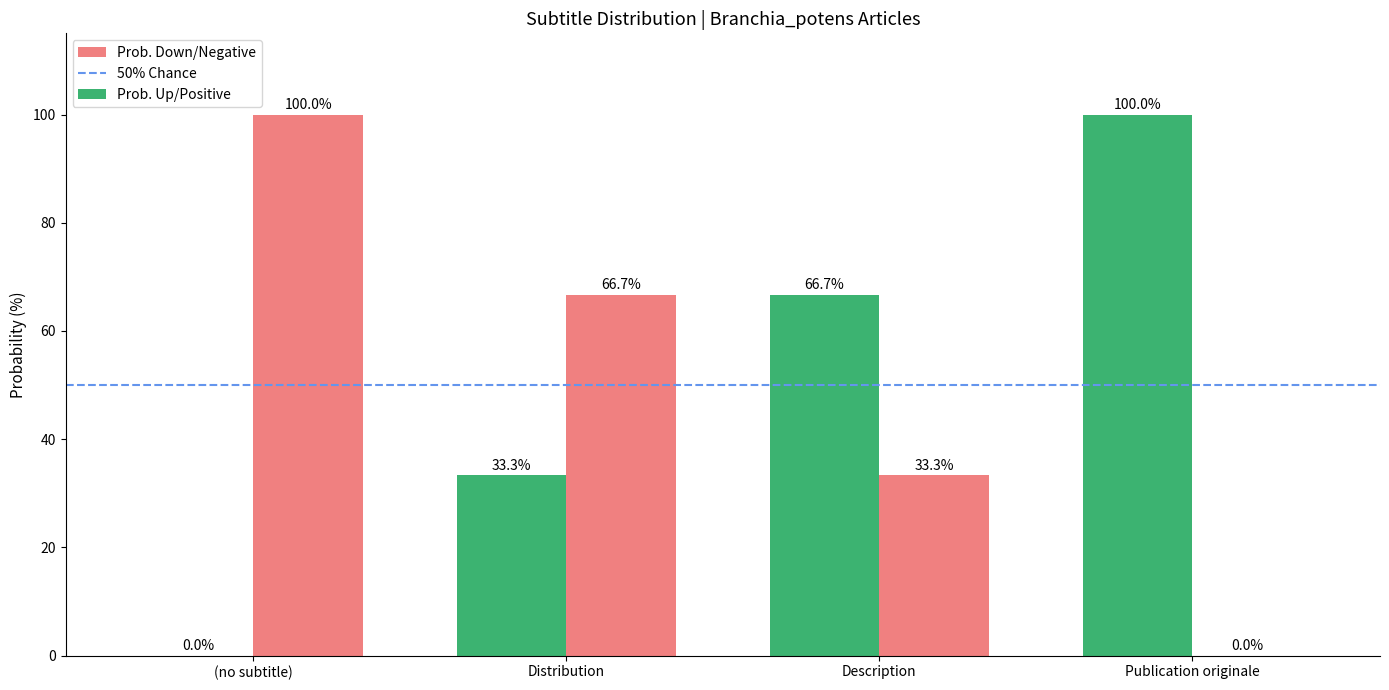

Reading right to left, list all the values displayed in this chart.

Prob. Up/Positive: Publication originale=100.0	Description=66.7	Distribution=33.3	(no subtitle)=0.0
Prob. Down/Negative: Publication originale=0.0	Description=33.3	Distribution=66.7	(no subtitle)=100.0